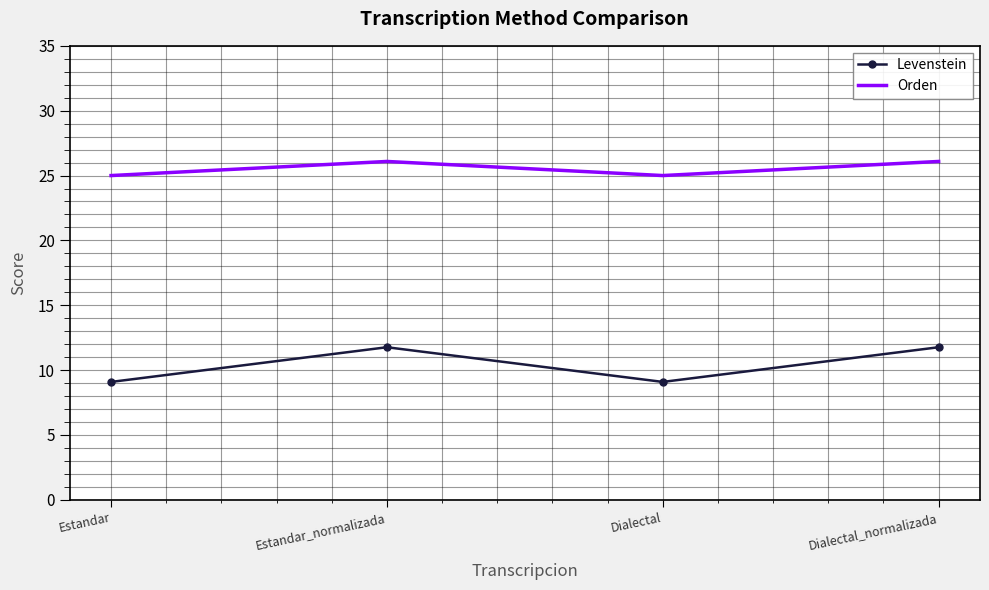

Read the Orden value at Estandar_normalizada.

26.1